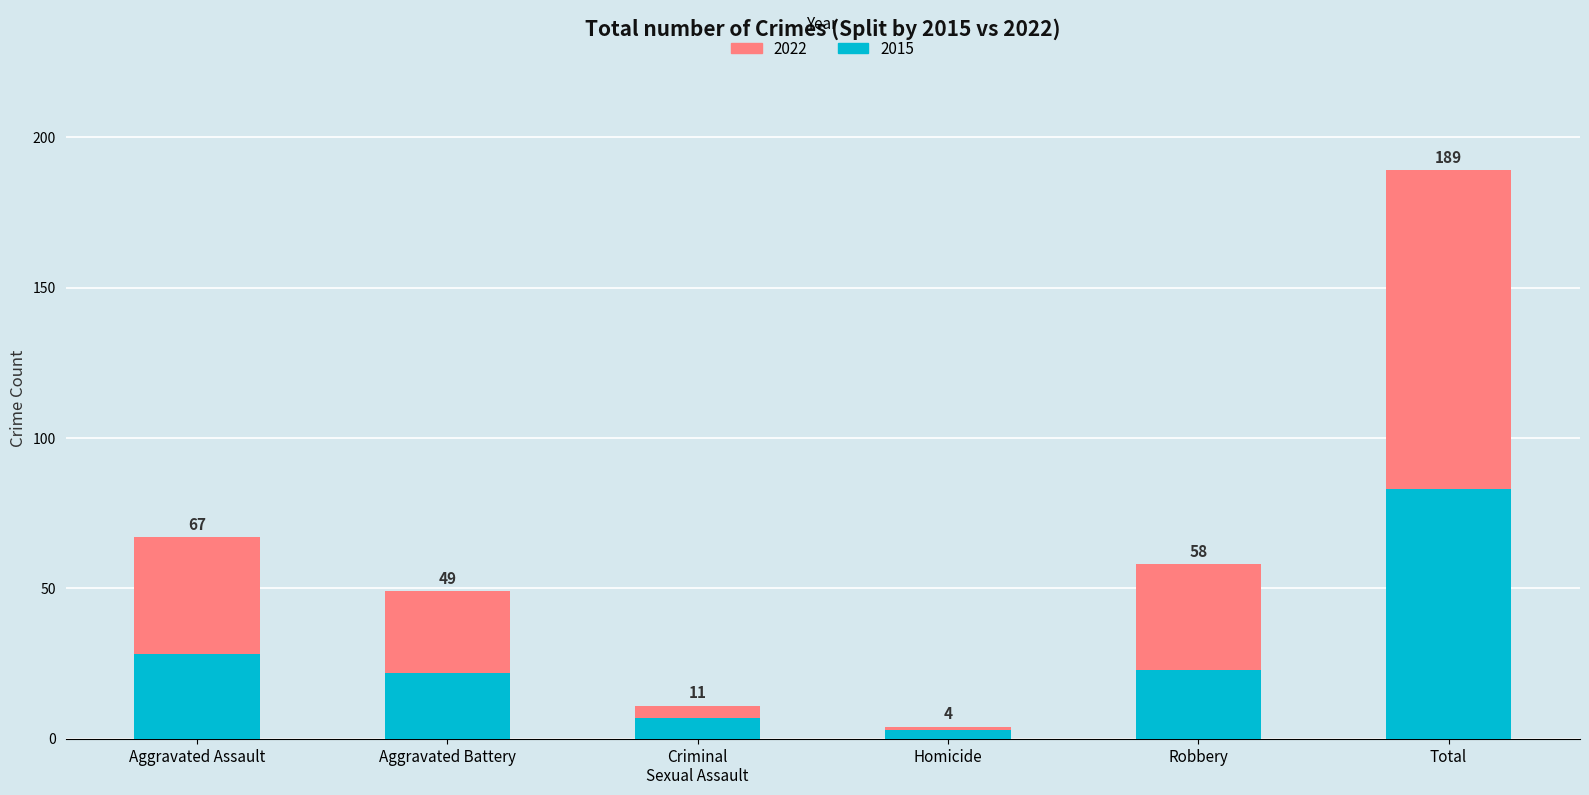

What are all the series names shown in the legend?

2022, 2015